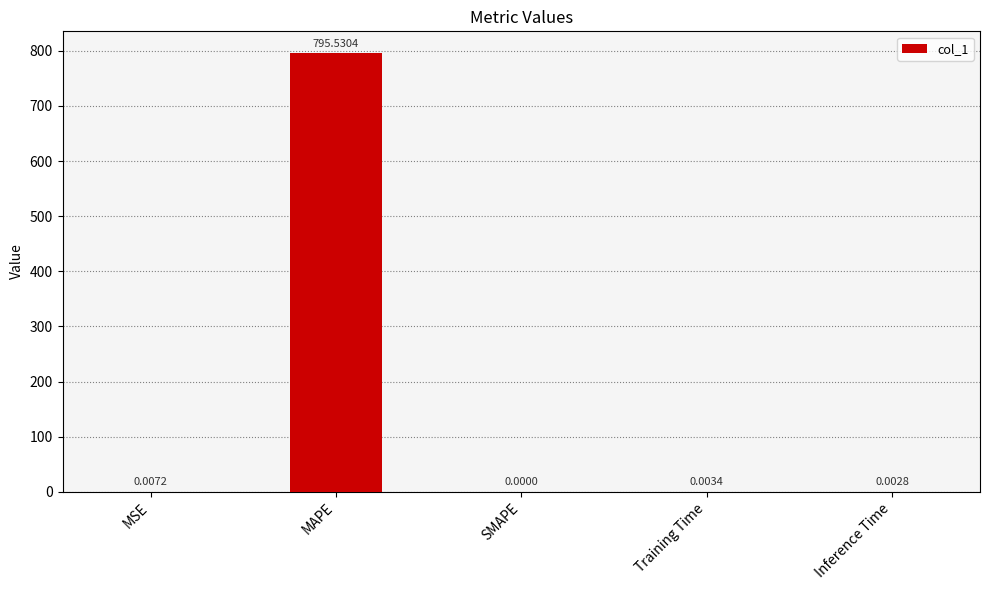

Which has a higher value, Inference Time or MSE?

MSE